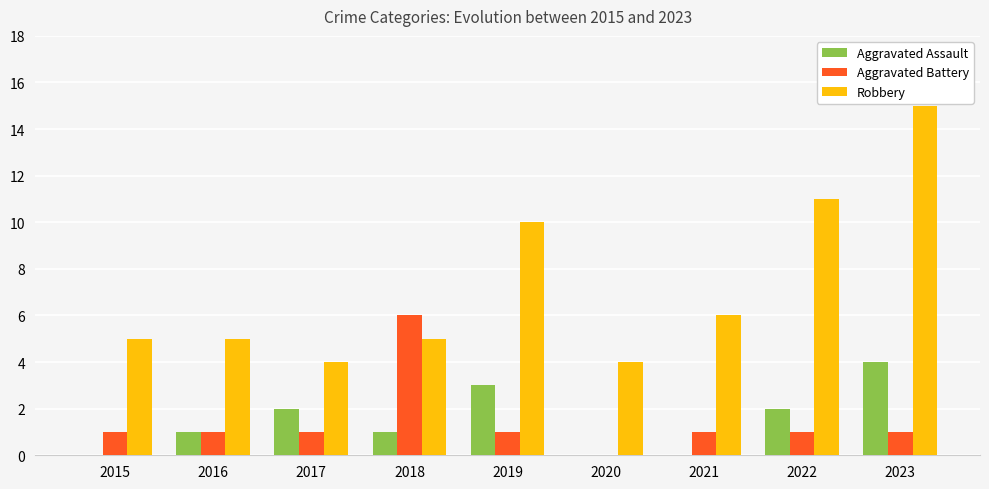

What is the greatest value displayed?

15